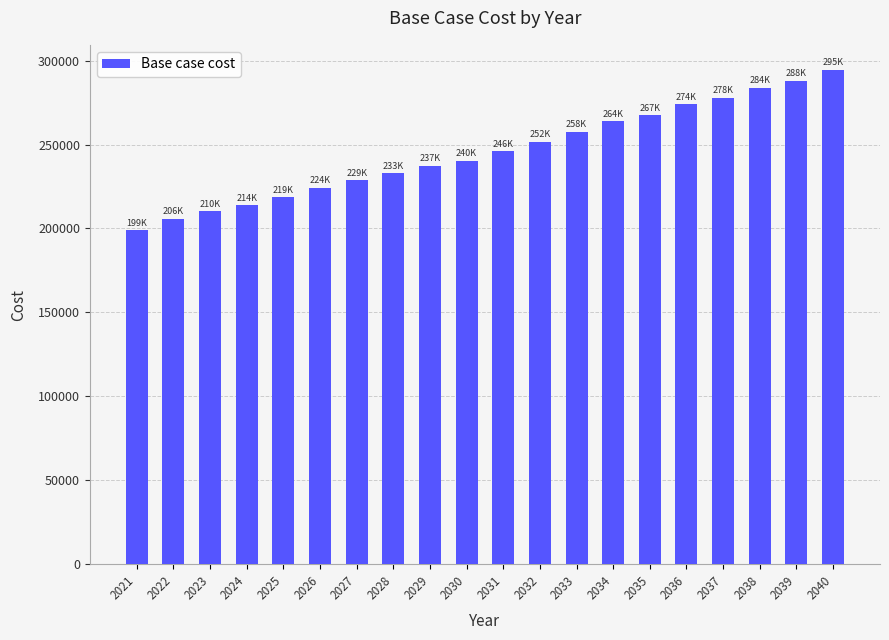

True or false: the data shows 224167.4 at 2026.

True